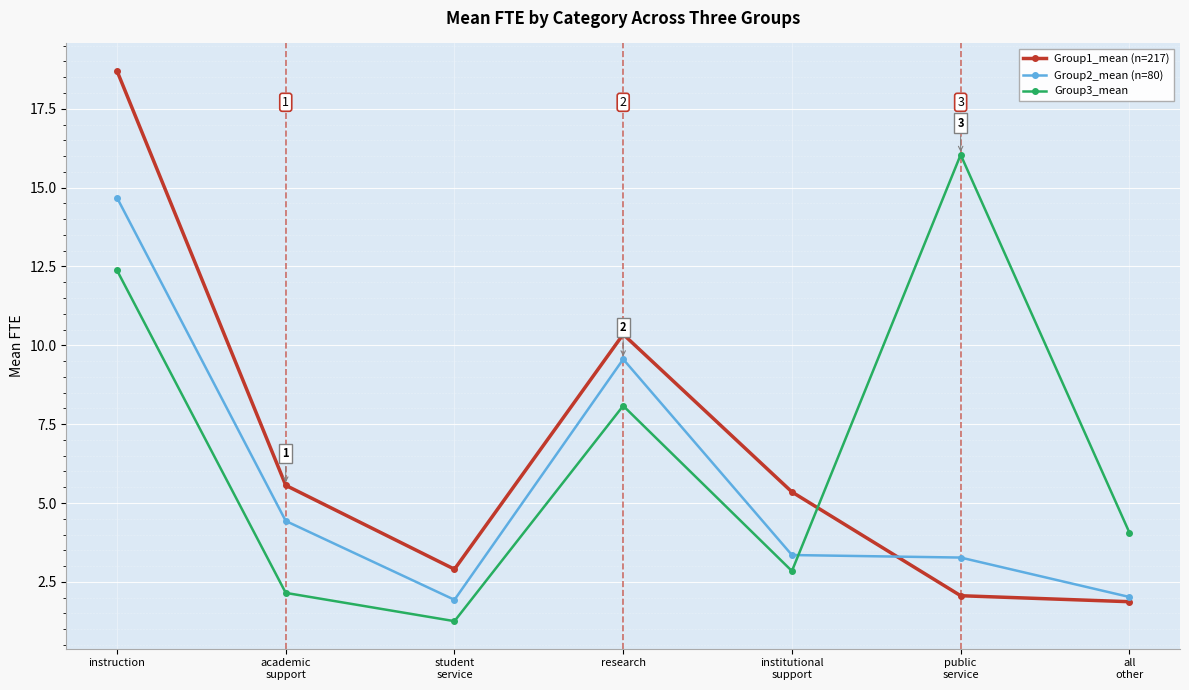

Is the value of Group1_mean (n=217) at institutional
support greater than the value of Group2_mean (n=80) at instruction?

No